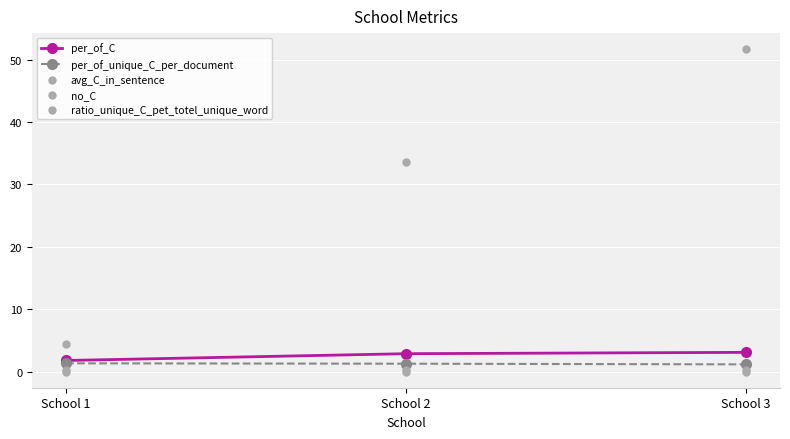

Which series reaches the minimum Y coordinate?

ratio_unique_C_pet_totel_unique_word